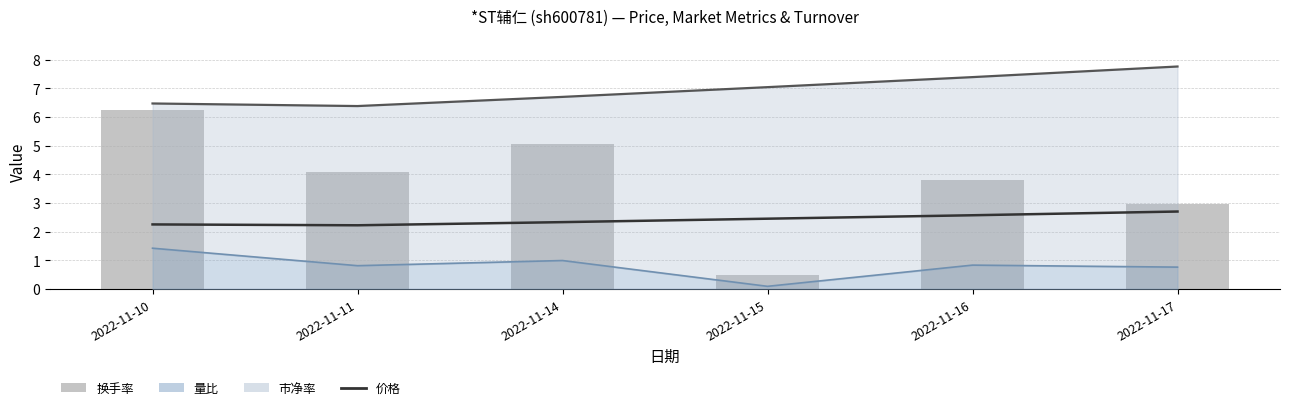

What is the sum of all 价格 values?

14.5